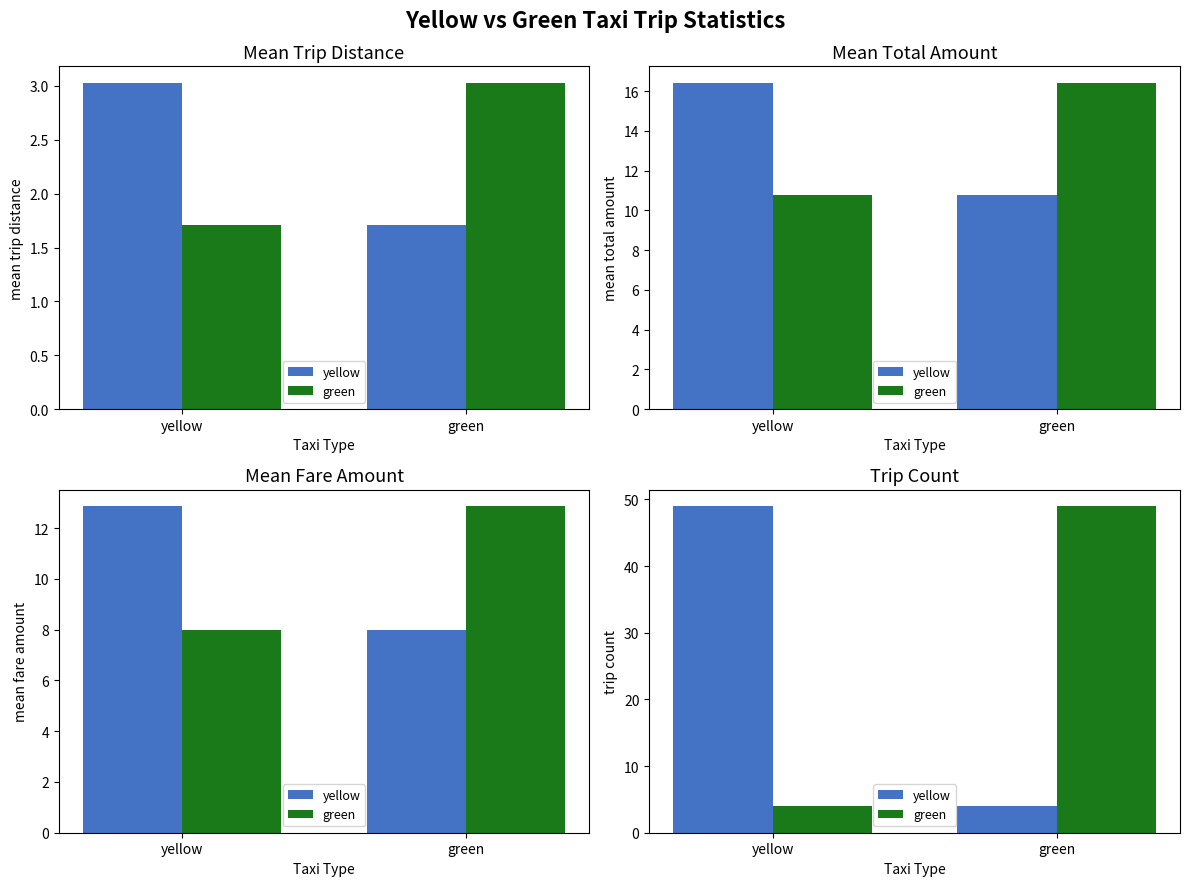

List the series in order of their peak value, lowest first.

yellow, green